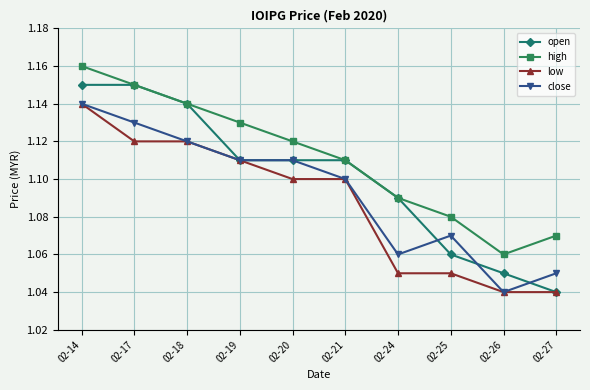

True or false: open has a value of 1.7 at 02-27.

False